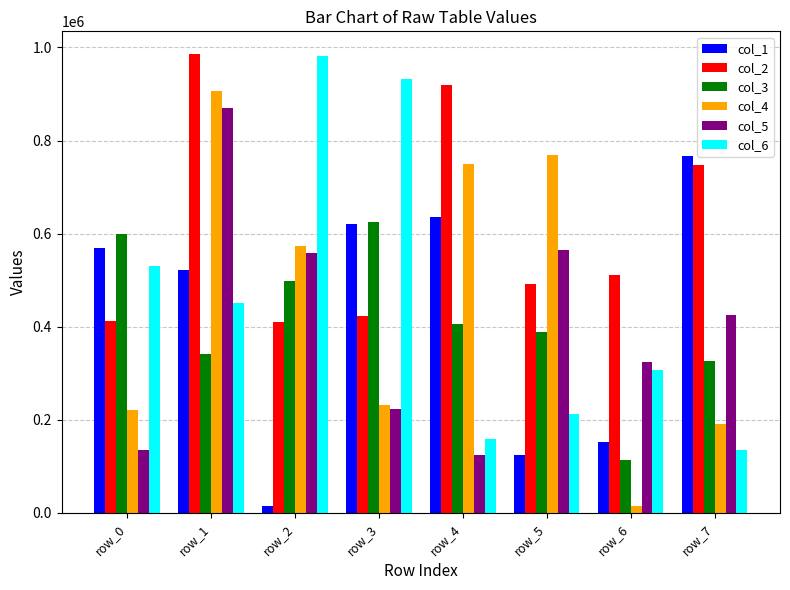

What is the difference between the maximum and minimum values in the col_3 series?

510565